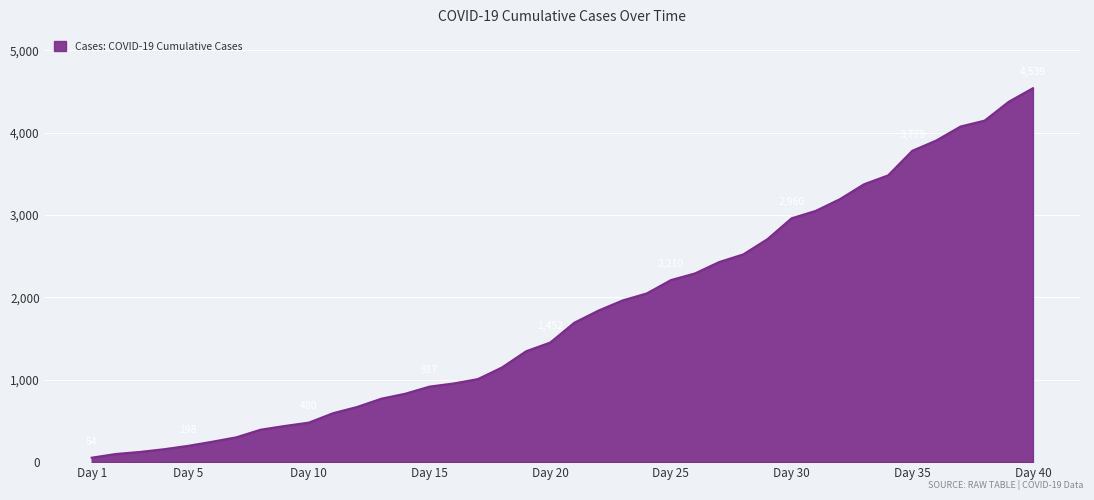

What is the maximum value shown in the chart?

4539